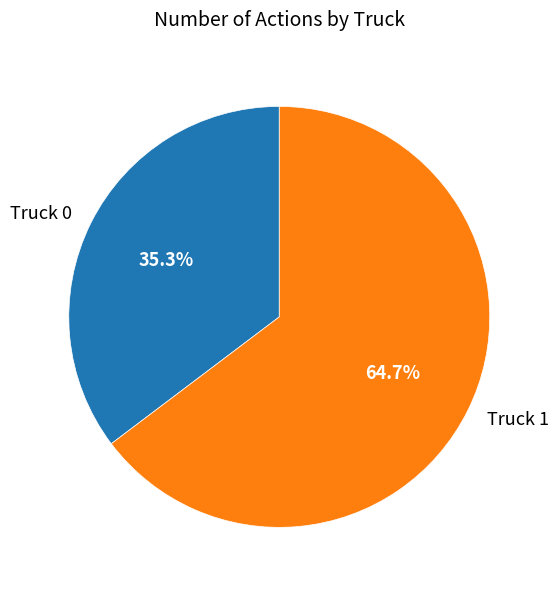

Is it true that Truck 1 is 78% of the pie?

False